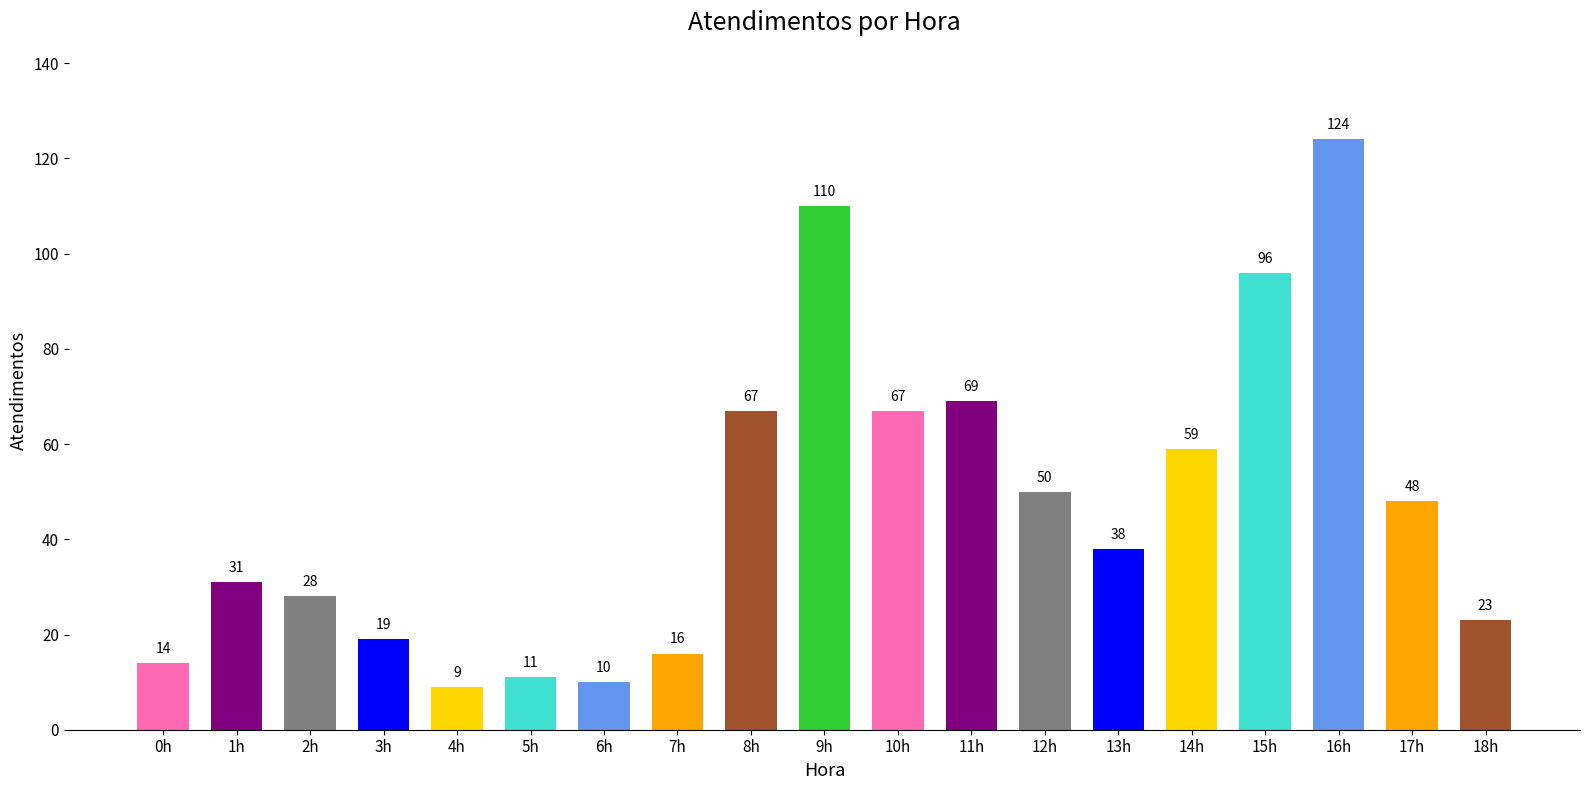

What is the ratio of the value at 7h to the value at 13h?

0.4